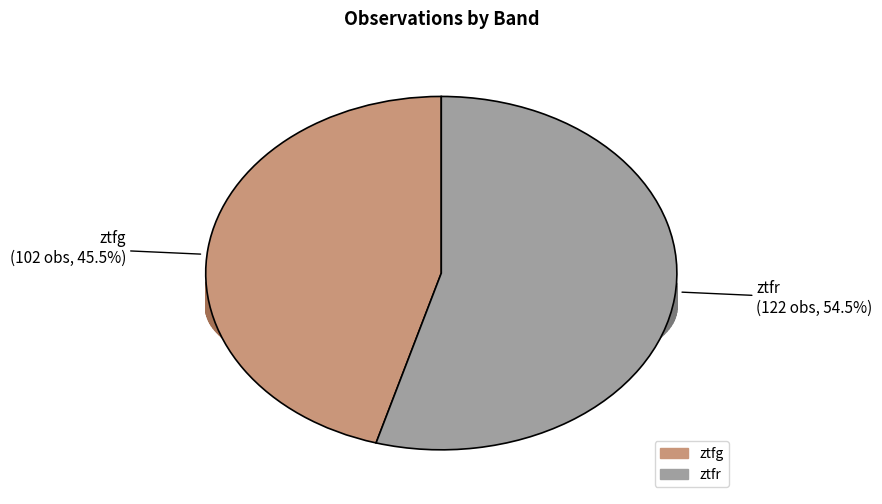

What percentage is the ztfr slice, to the nearest percent?

54%